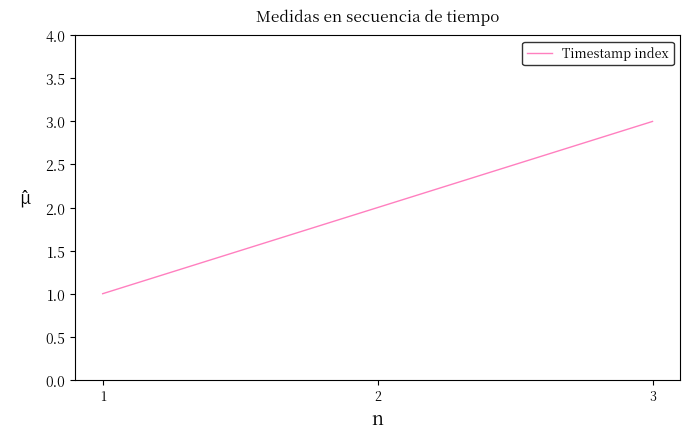

What is the sum of the values at 3 and 2?

5